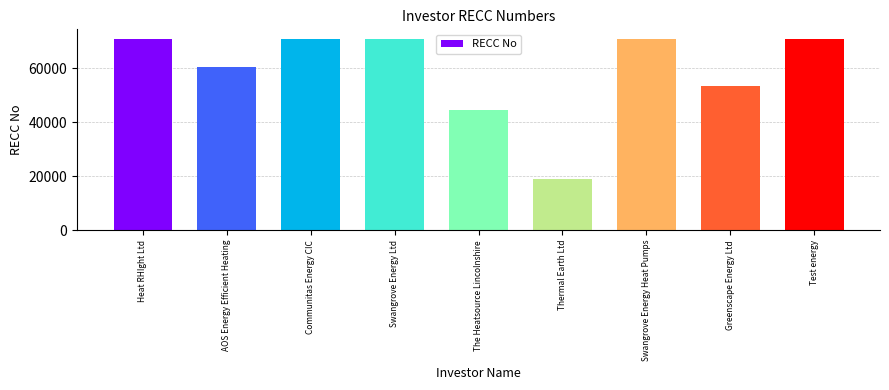

What is the sum of all values?

531613